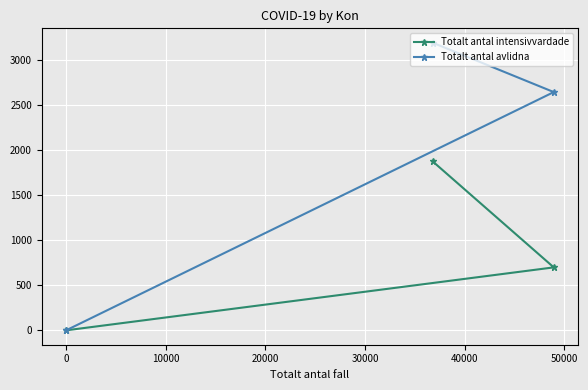

What is the highest value of the Totalt antal intensivvardade series?

1876